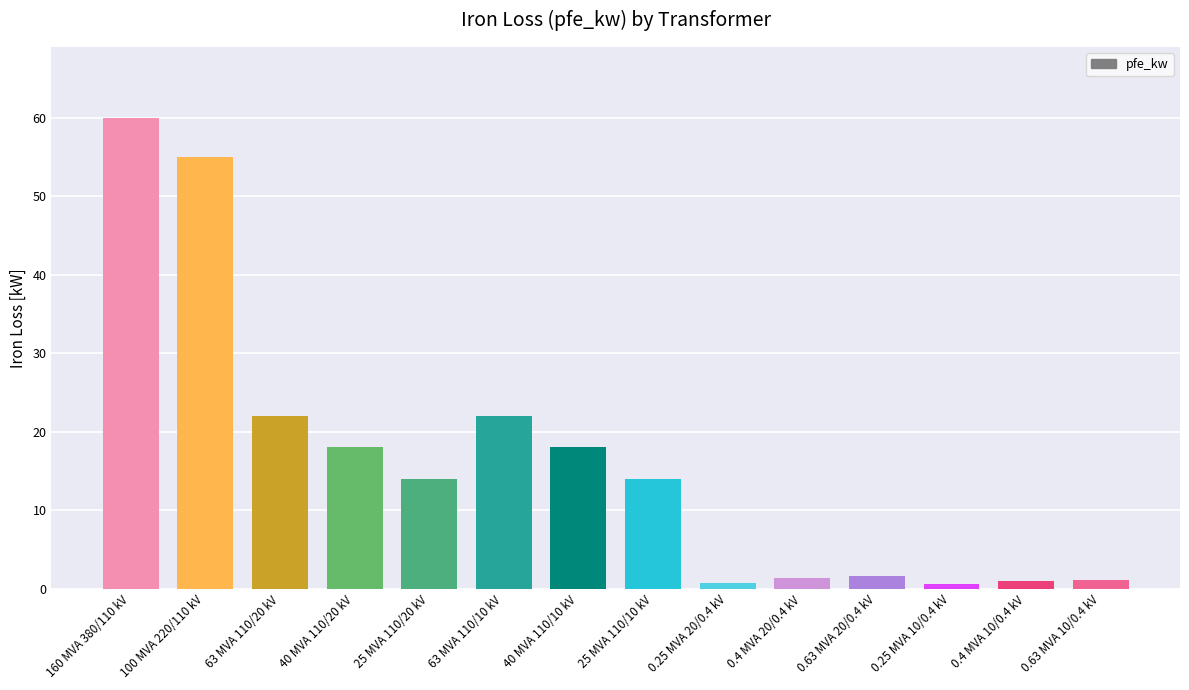

What is the greatest value displayed?

60.0